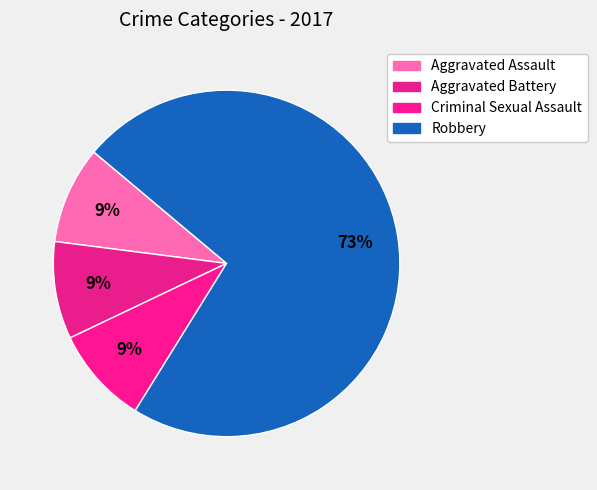

How much of the chart is everything except Criminal Sexual Assault?

90.9%